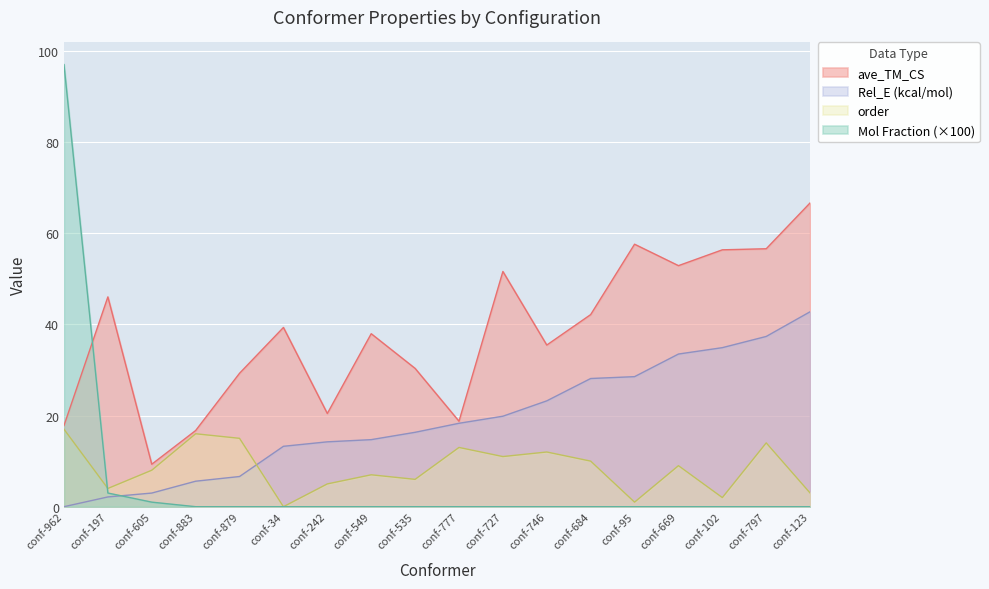

Reading left to right, transcribe all the data shown in this chart.

ave_TM_CS: 17.8	46.0	9.3	16.7	29.3	39.3	20.4	37.9	30.3	18.7	51.6	35.5	42.1	57.6	52.9	56.4	56.6	66.7
Rel_E (kcal/mol): 0.0	2.1	3.0	5.6	6.6	13.2	14.2	14.7	16.3	18.3	19.9	23.2	28.1	28.5	33.5	34.9	37.4	42.8
order: 17.0	4.0	8.0	16.0	15.0	0.0	5.0	7.0	6.0	13.0	11.0	12.0	10.0	1.0	9.0	2.0	14.0	3.0
Mol Fraction: 97.0	3.0	1.0	0.0	0.0	0.0	0.0	0.0	0.0	0.0	0.0	0.0	0.0	0.0	0.0	0.0	0.0	0.0